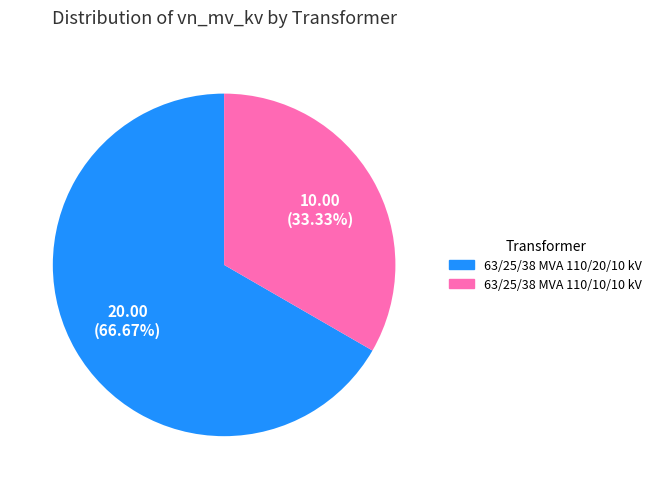

What percentage is the 63/25/38 MVA 110/20/10 kV slice, to the nearest percent?

67%